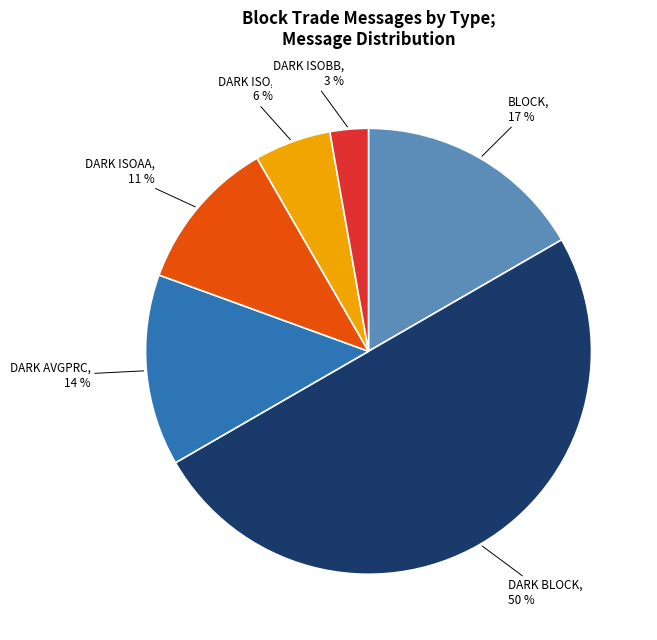

How many segments does this pie chart have?

6